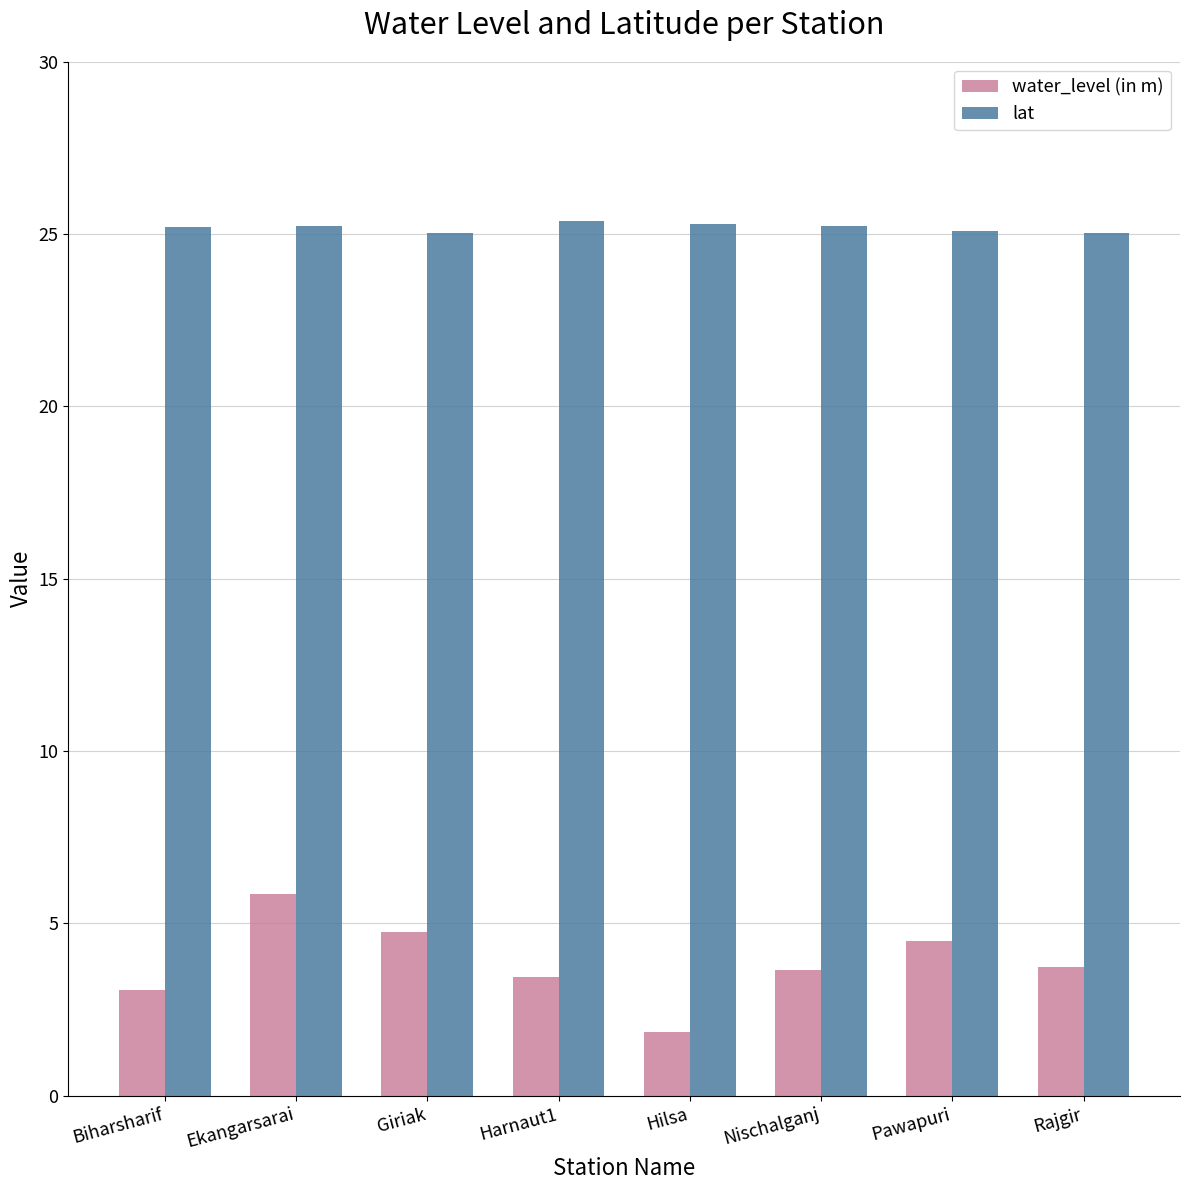

Which series changed the most between Hilsa and Pawapuri?

water_level (in m)